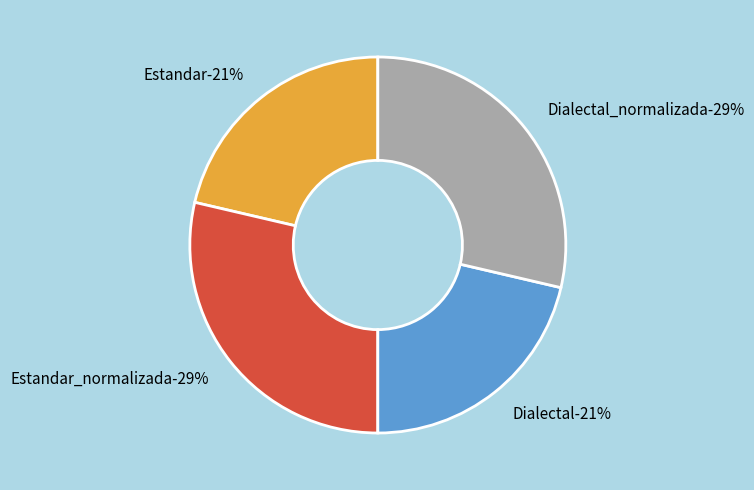

Which category has the biggest portion of the pie?

Estandar_normalizada